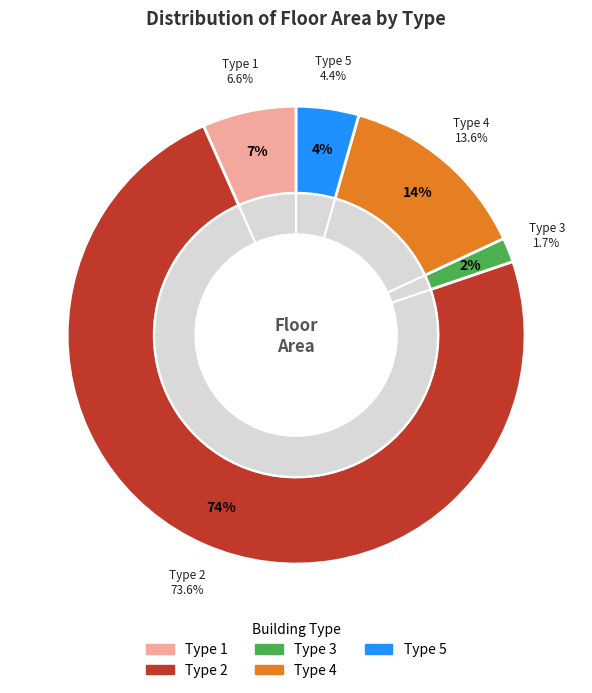

To the nearest percent, what is the combined percentage of 4 and 3?

15%